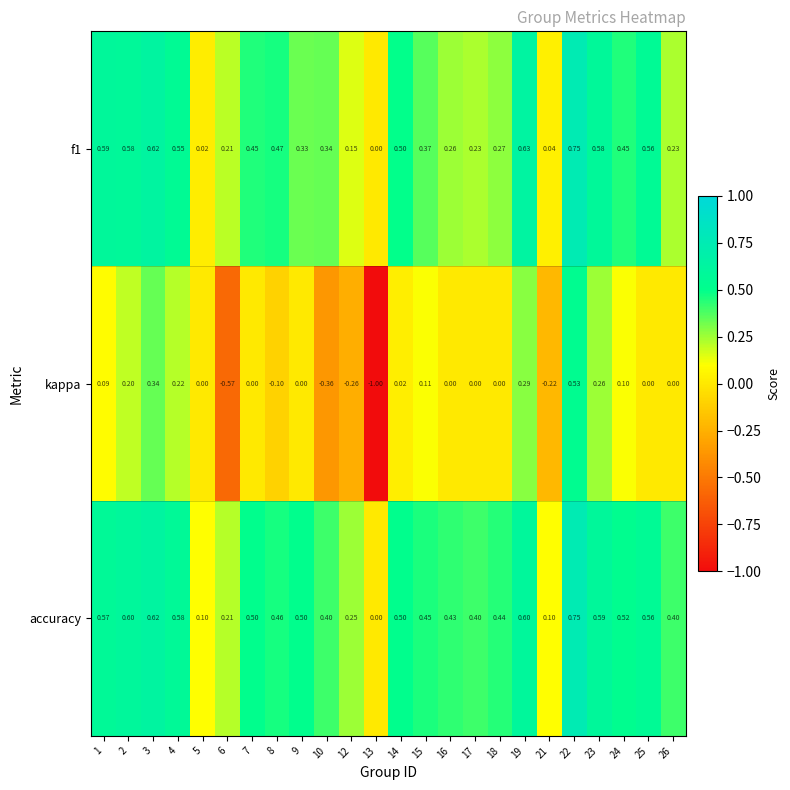

Which series has the largest total across all categories?

accuracy